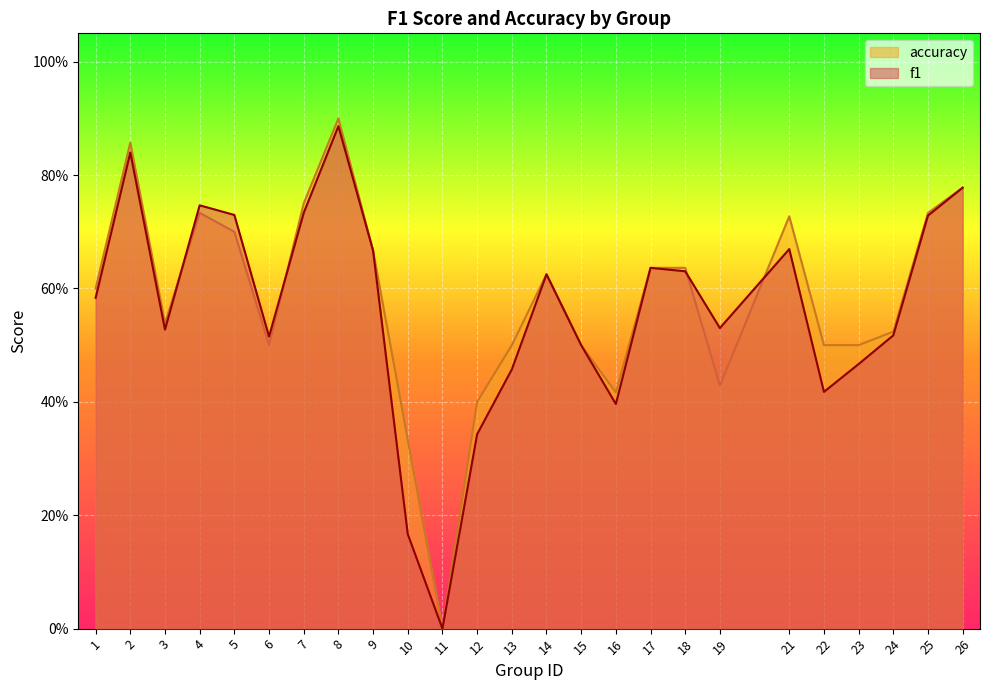

Which has a higher value, 2 or 26?

2